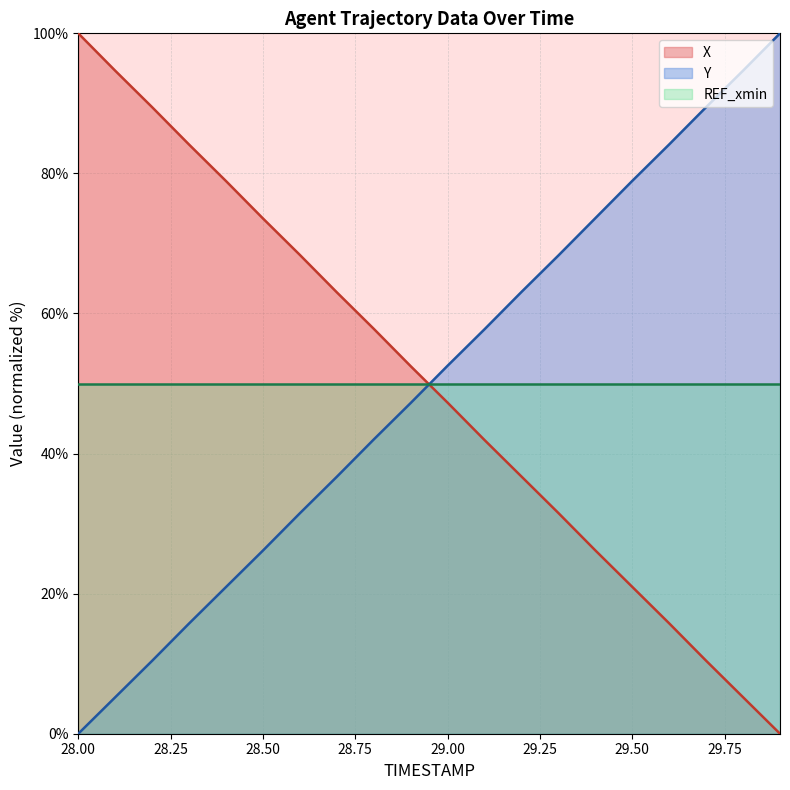

What is the label of the 4th point from the right?

29.6